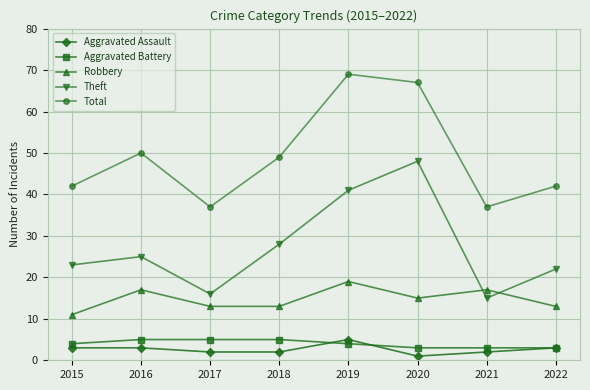

Does the chart have visible grid lines?

Yes